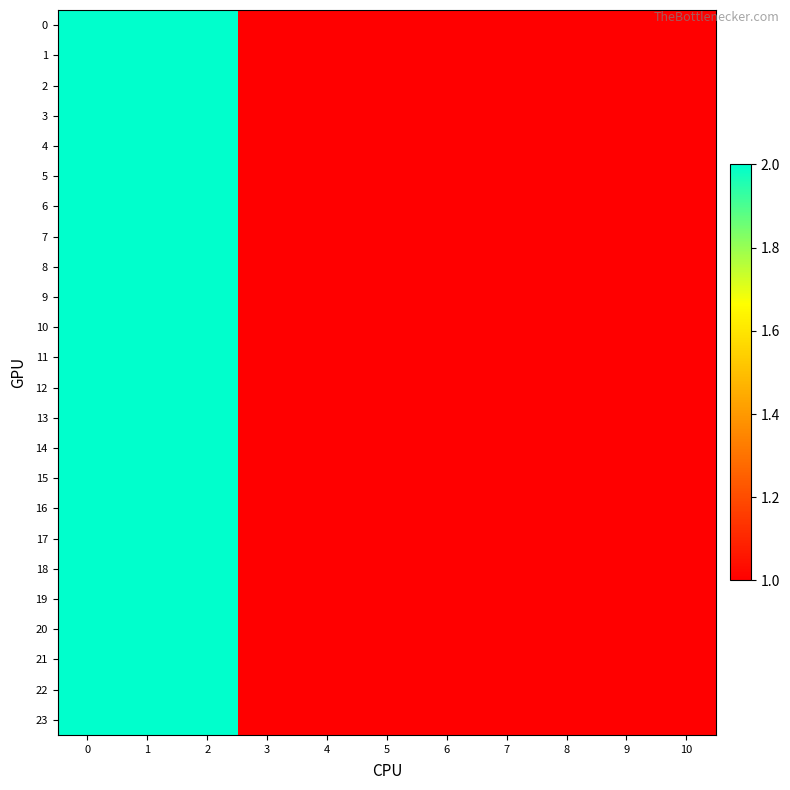

How many series are shown in this chart?

24